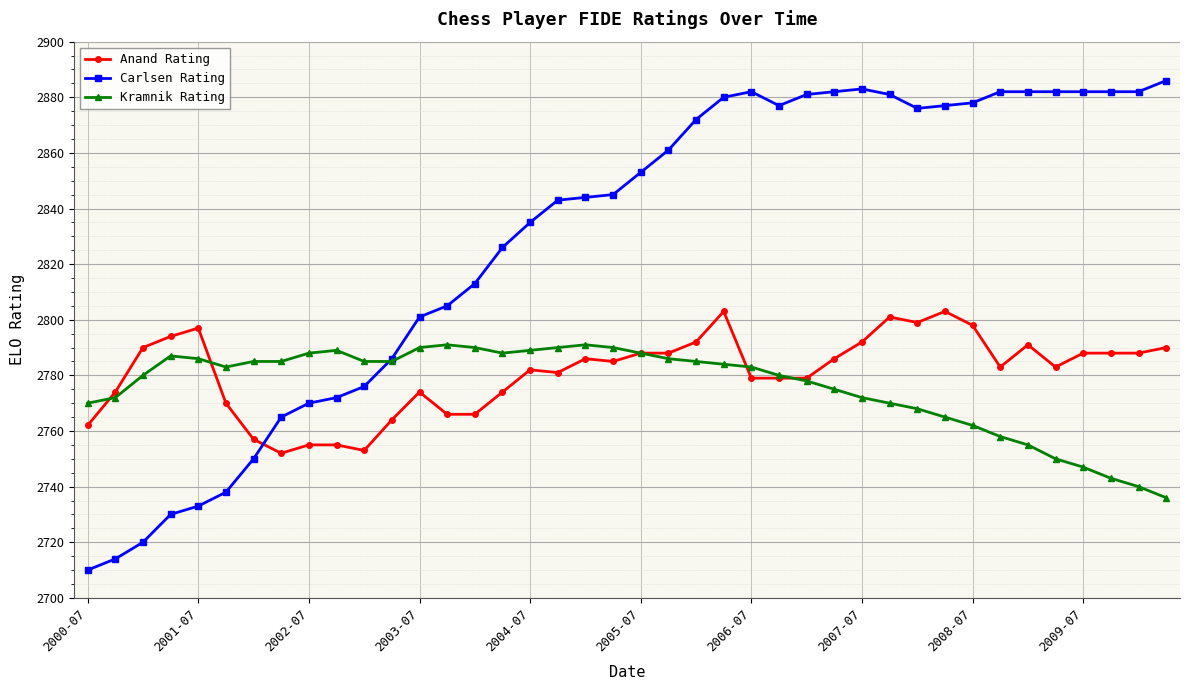

How many intersections are there between Carlsen Rating and Kramnik Rating?

1